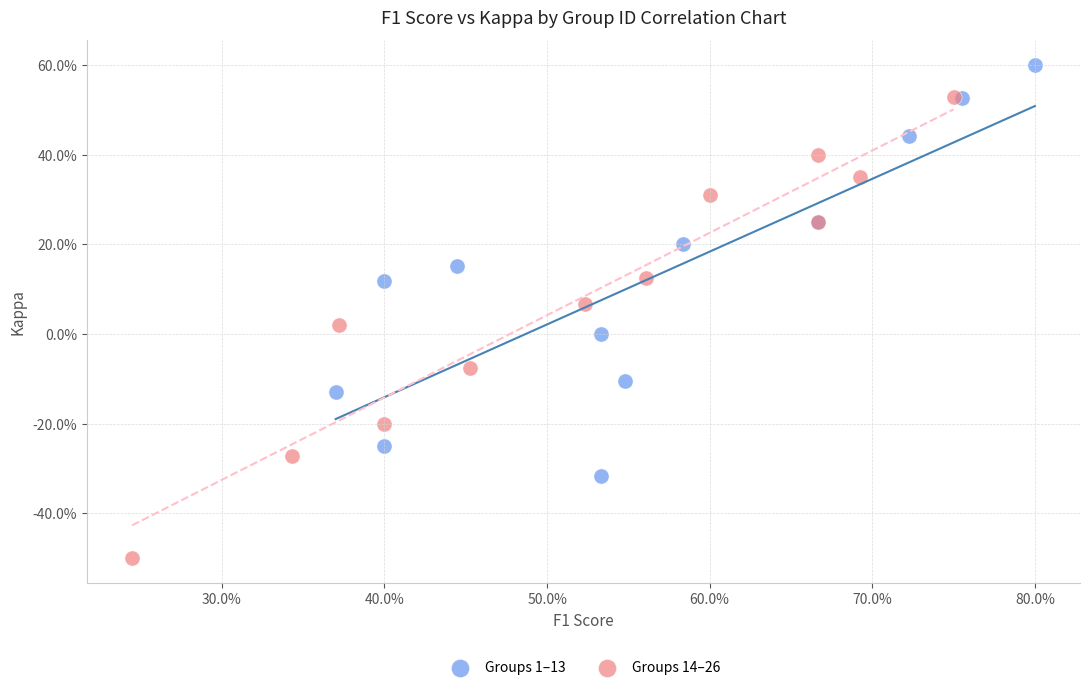

What are all the series names shown in the legend?

Groups 1–13, Groups 14–26